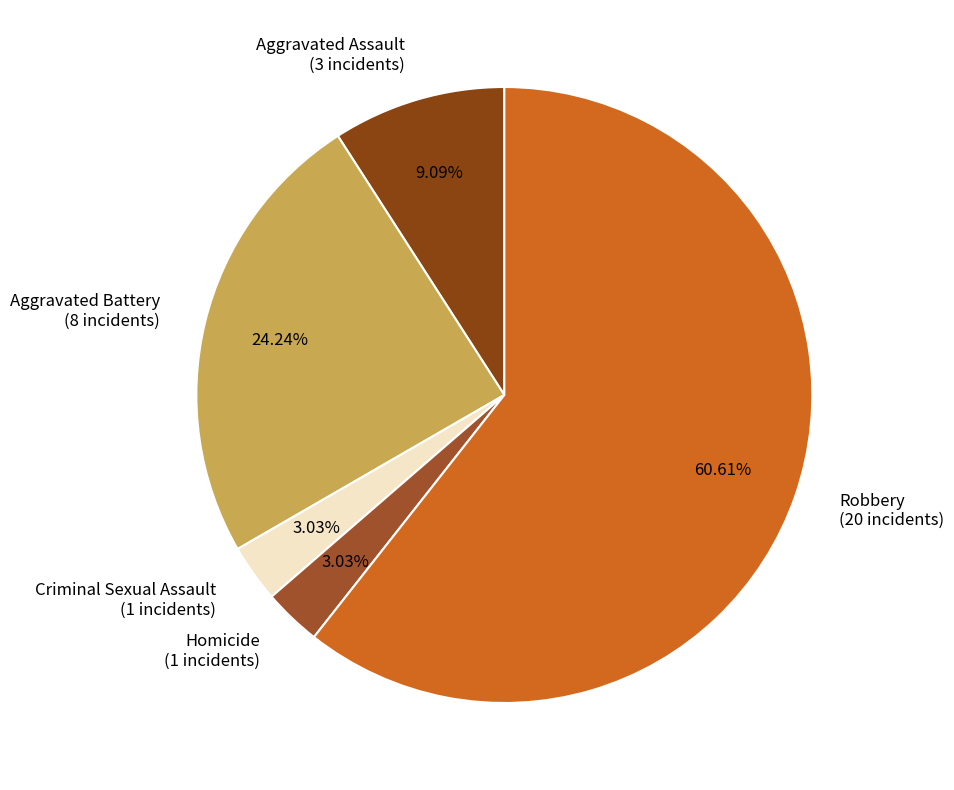

Does Robbery (20 incidents) account for over 50% of the chart?

Yes